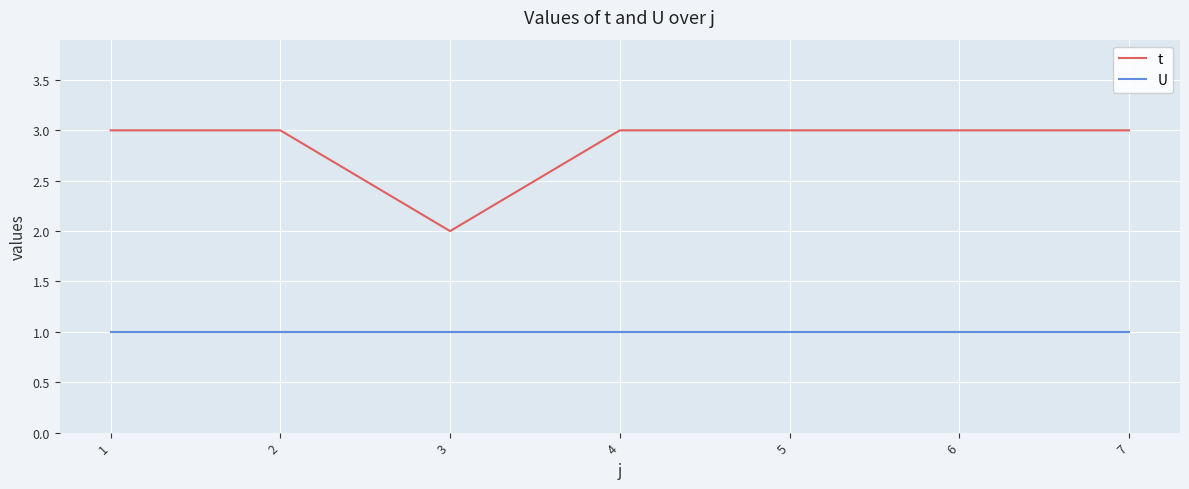

What is the sum of all U values?

7